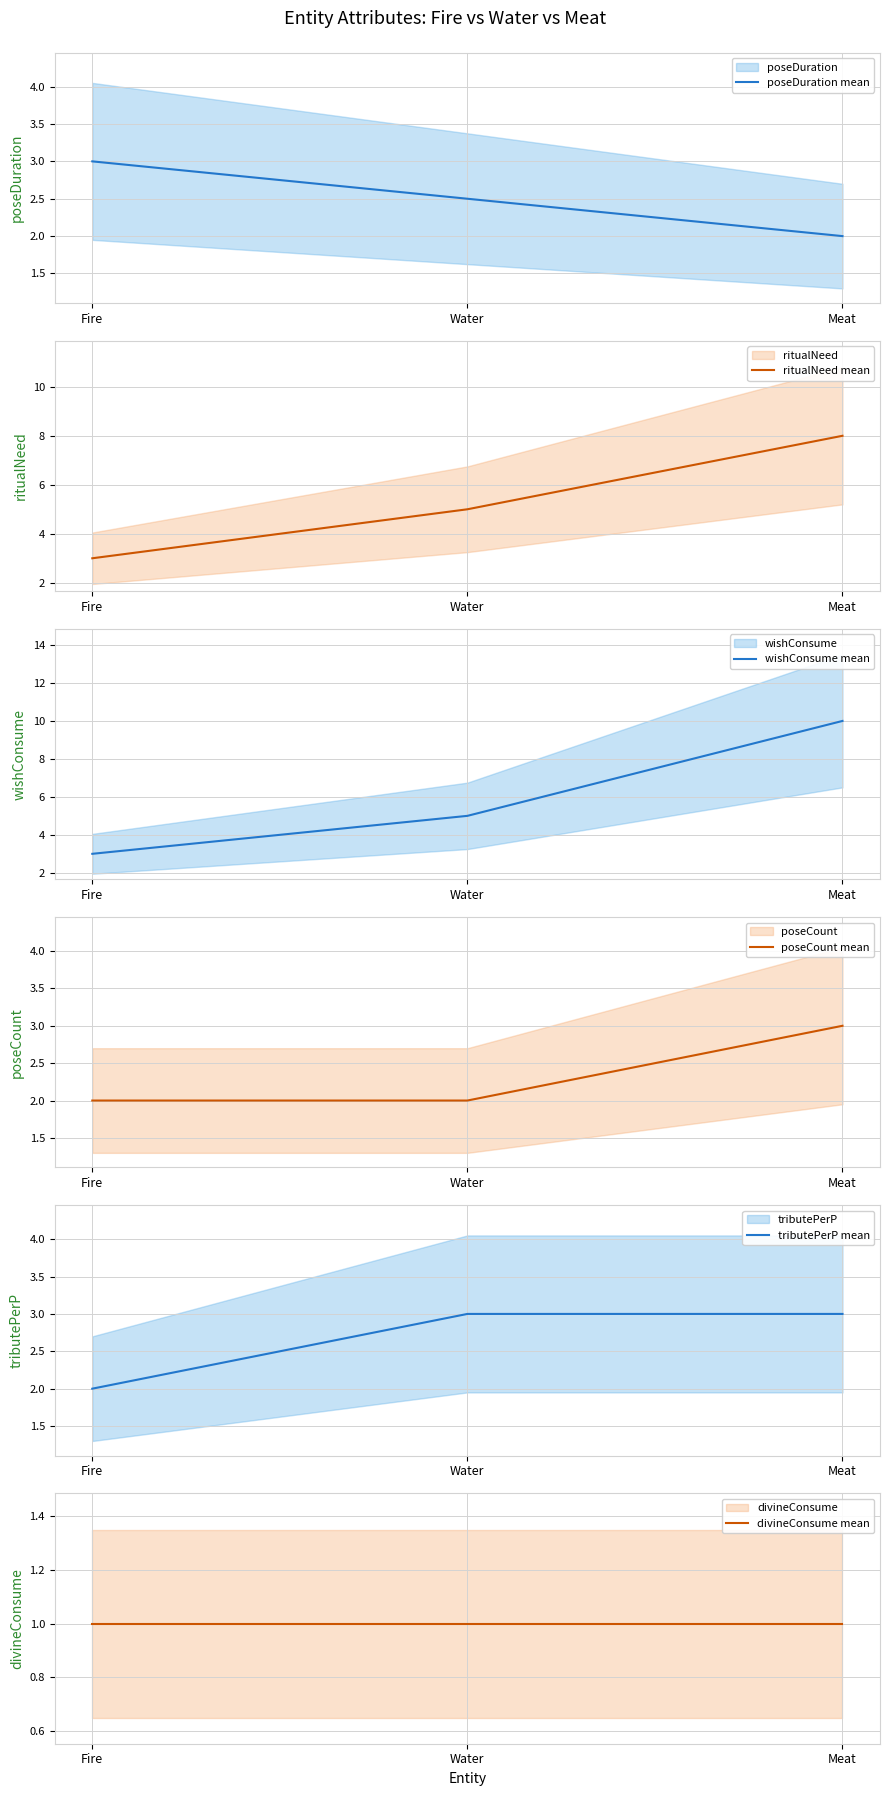

At which label is tributePerP mean closest to 2?

Fire